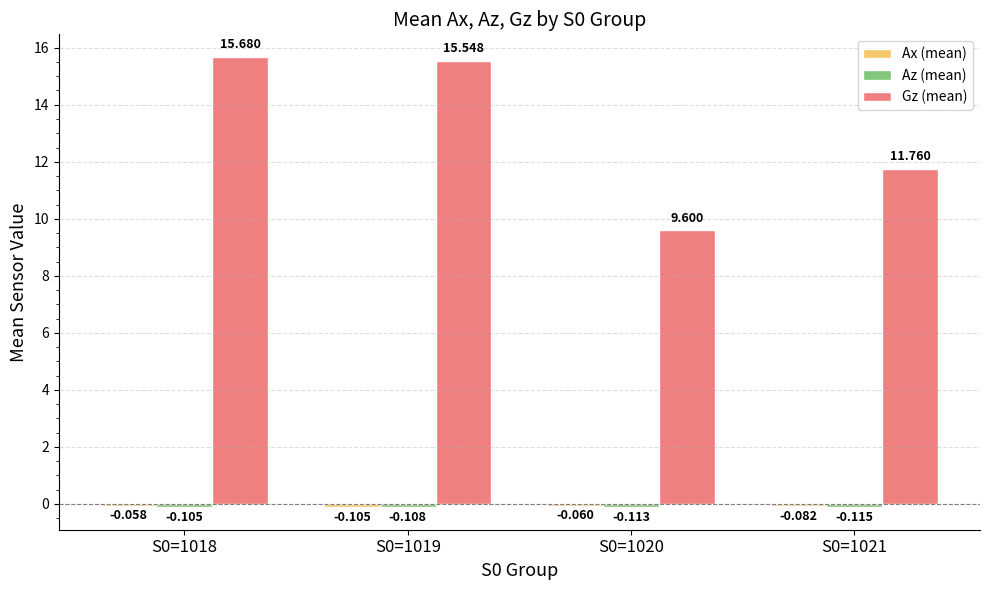

Which series has the widest spread of values?

Gz (mean)